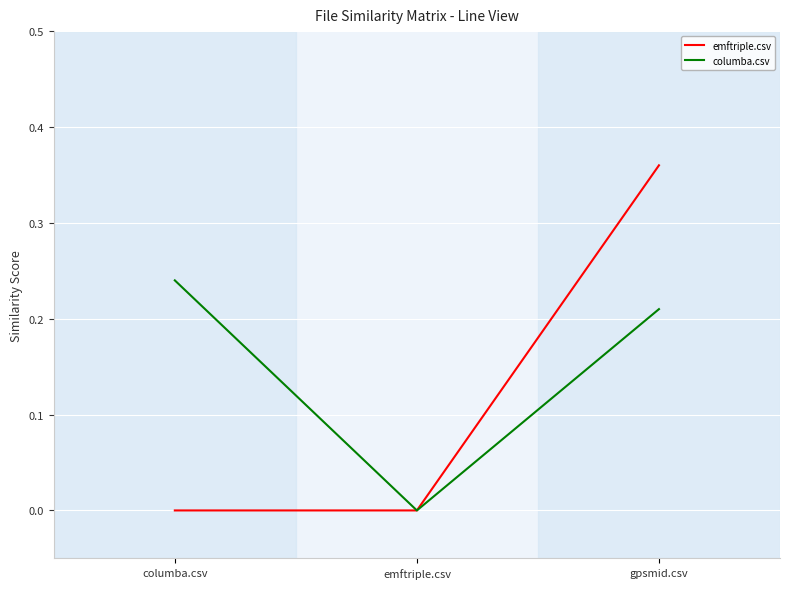

Between columba.csv and emftriple.csv, which series saw the biggest shift?

columba.csv